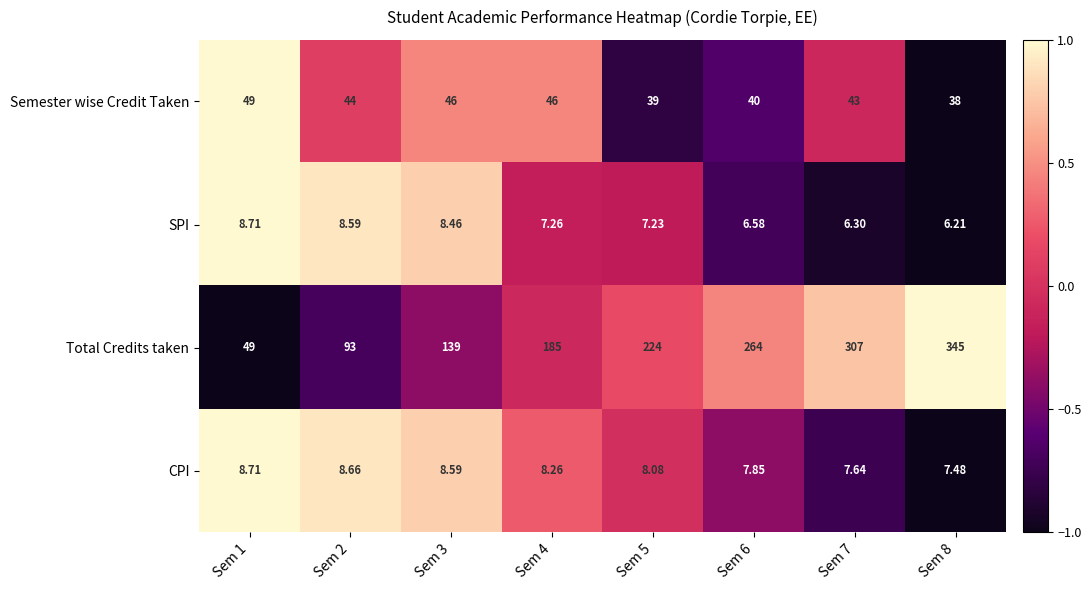

At Sem 6, list the series in order from smallest to largest.

SPI, CPI, Semester wise Credit Taken, Total Credits taken